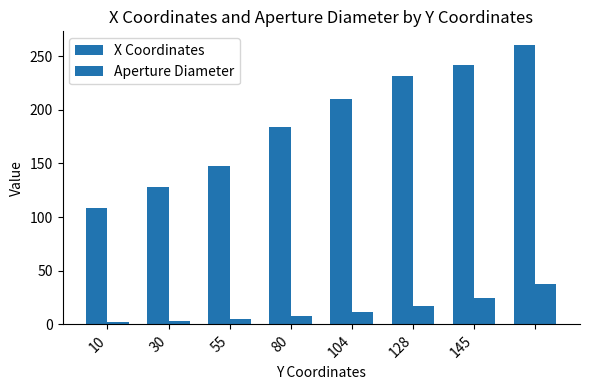

Reading right to left, list all the values displayed in this chart.

X Coordinates: 260.0	242.0	231.0	210.0	184.0	148.0	128.0	108.0
Aperture Diameter: 38.0	25.0	17.5	12.0	8.0	5.0	3.5	2.0